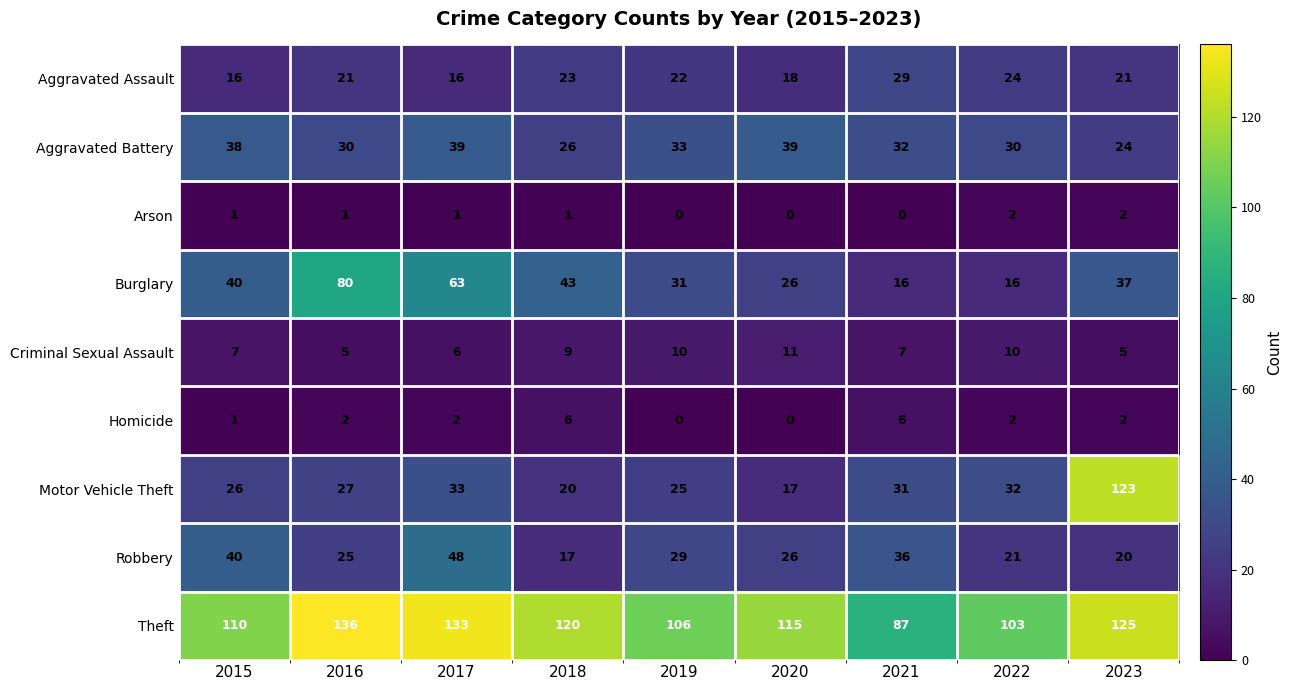

How many values in the Criminal Sexual Assault series are below 7?

3